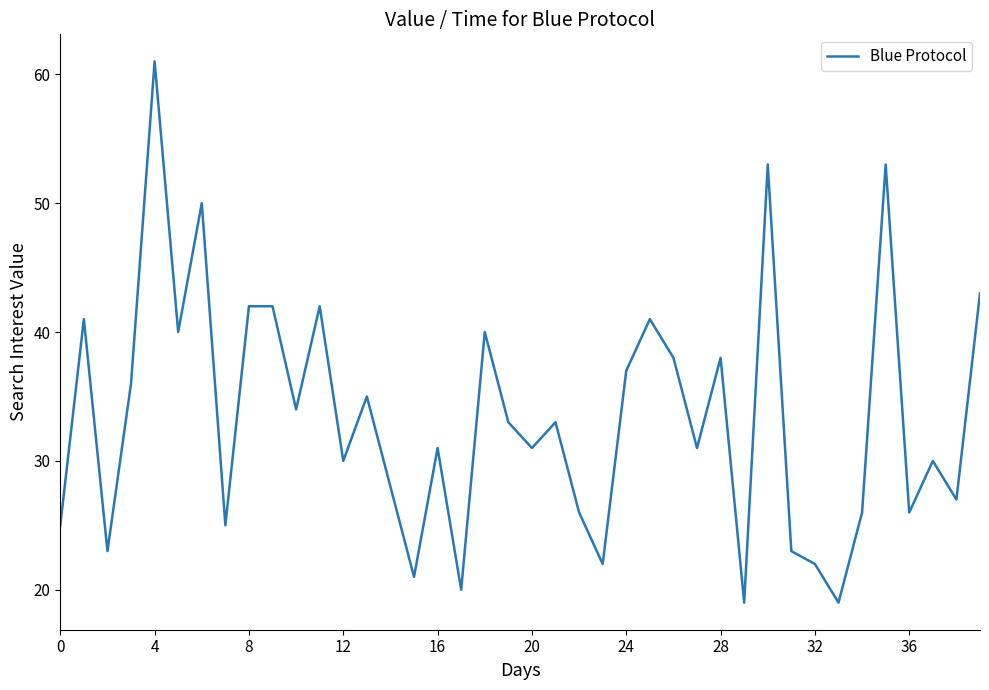

What is the minimum value shown in the chart?

19